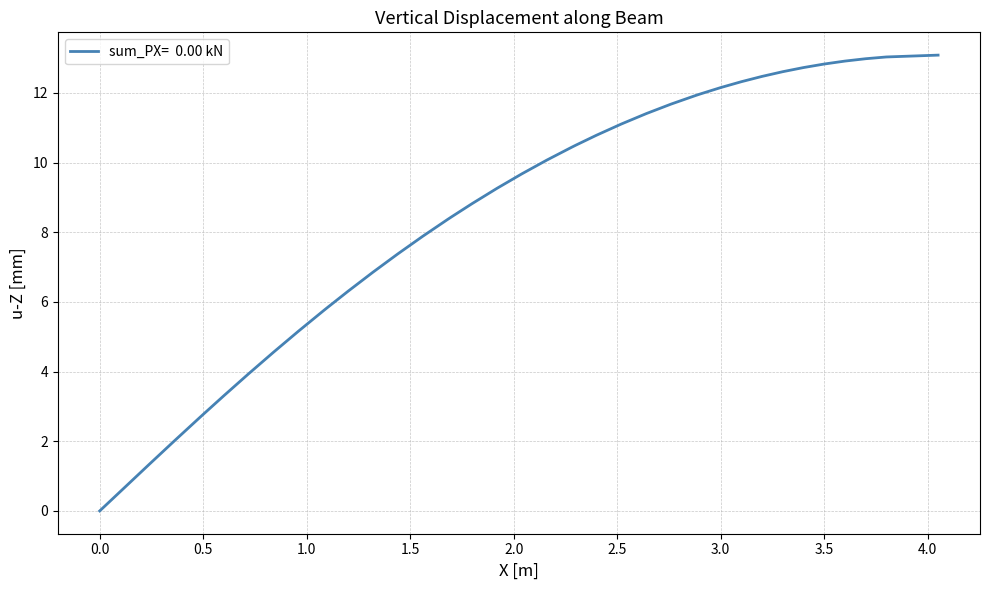

What is the greatest value displayed?

13.1